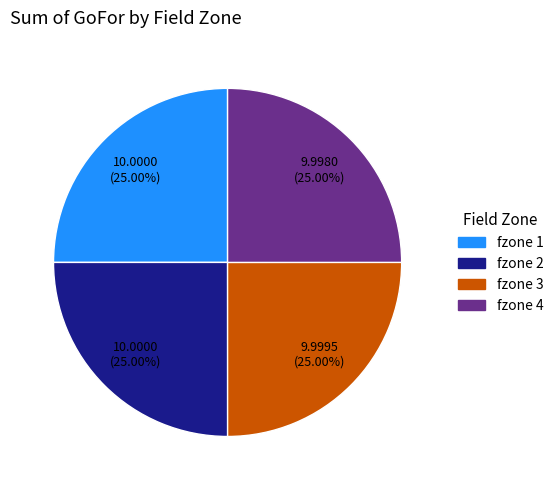

Is there a majority slice in this chart?

No